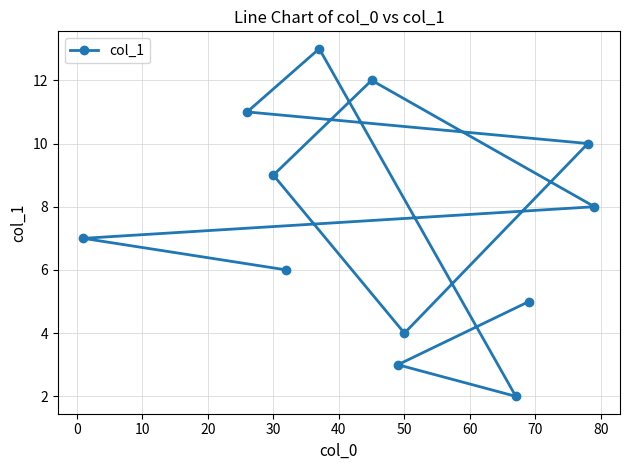

What is the average value?

7.5